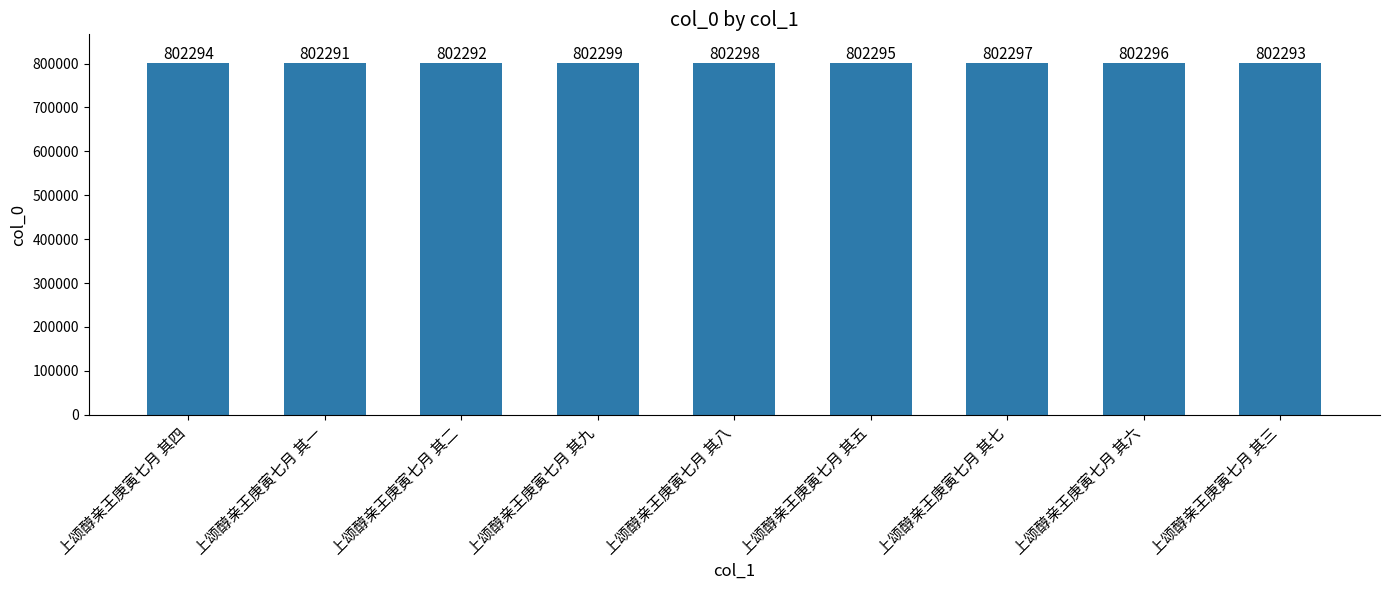

Is it true that the value at 上颂醇亲王庚寅七月 其七 is 1124794?

False